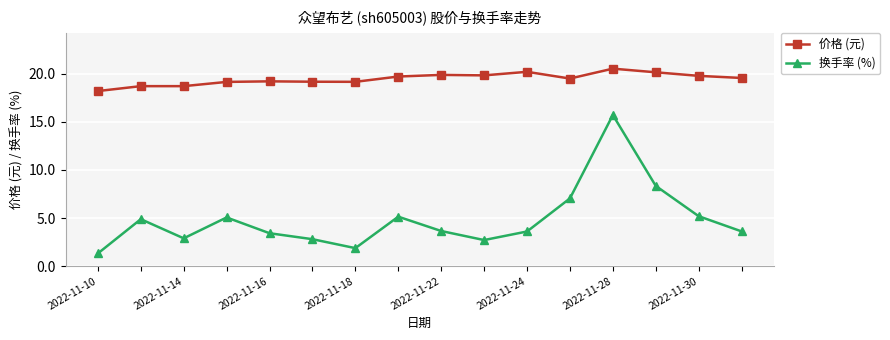

In 换手率 (%), how many points are higher than both neighbors (excluding endpoints)?

4